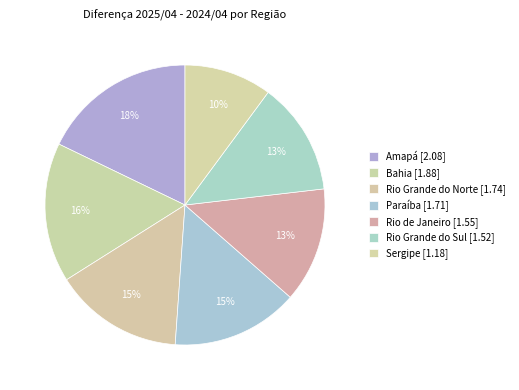

What percentage is NOT represented by Rio de Janeiro?

86.7%